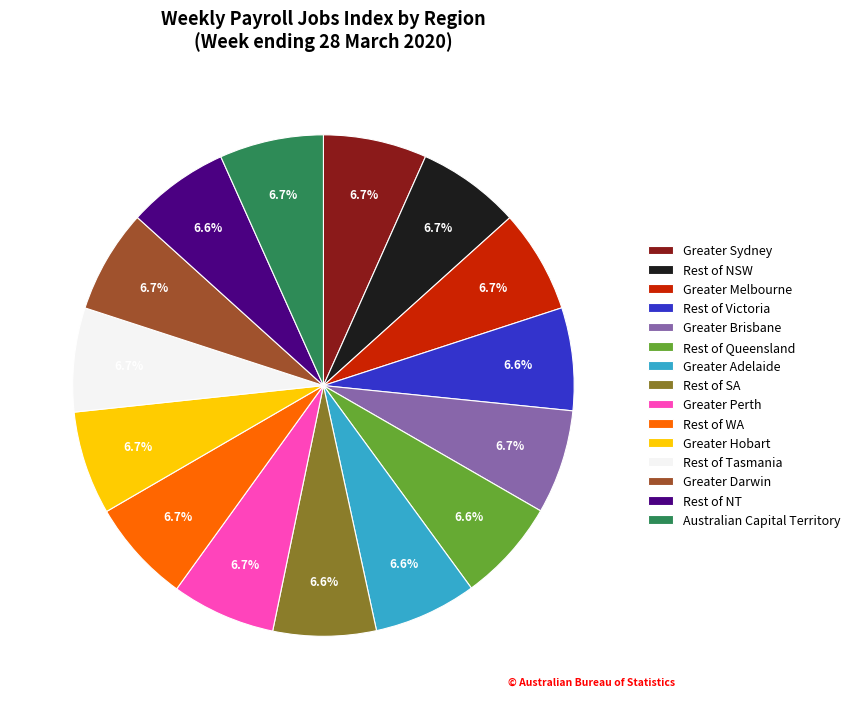

What percentage is NOT represented by Greater Sydney?

93.3%